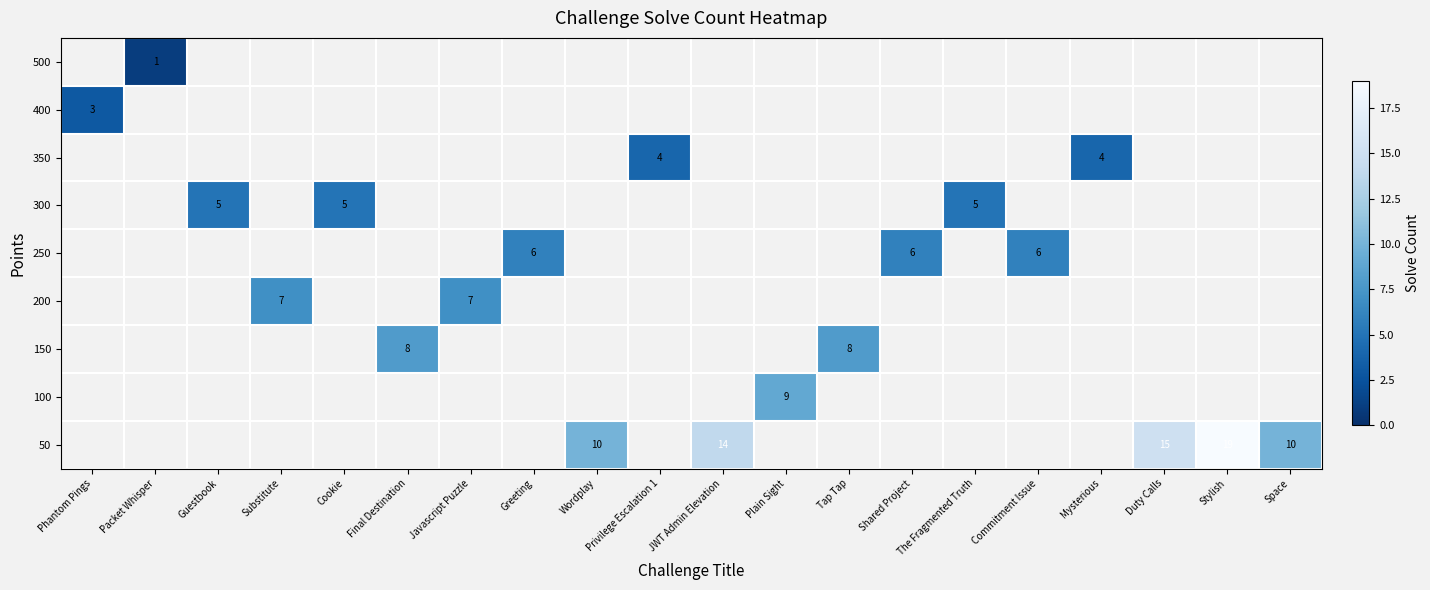

How many positive values does the row_5 series have?

2